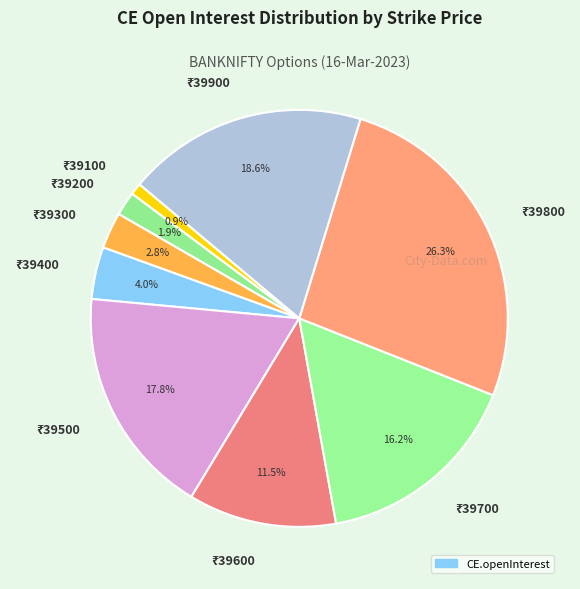

How many slices are in this pie chart?

9